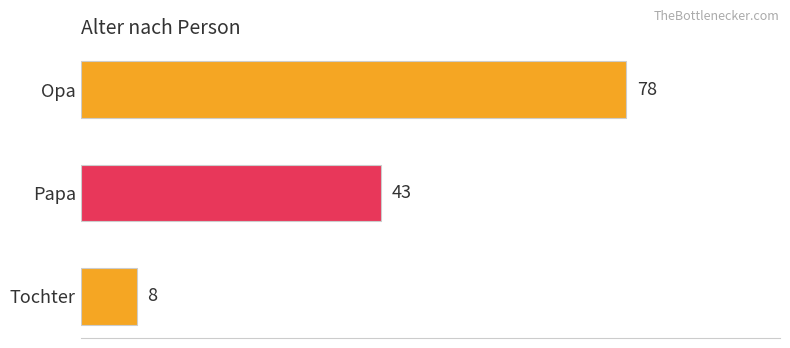

How many values are between 8 and 78?

3